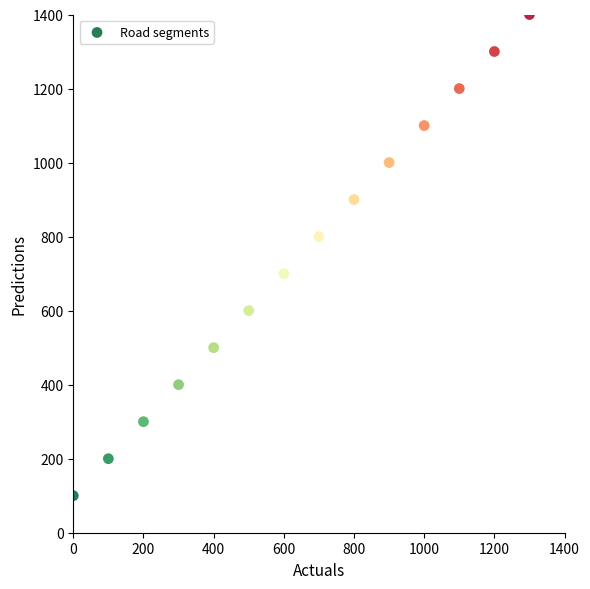

What is the range of X values (max minus min)?

1300